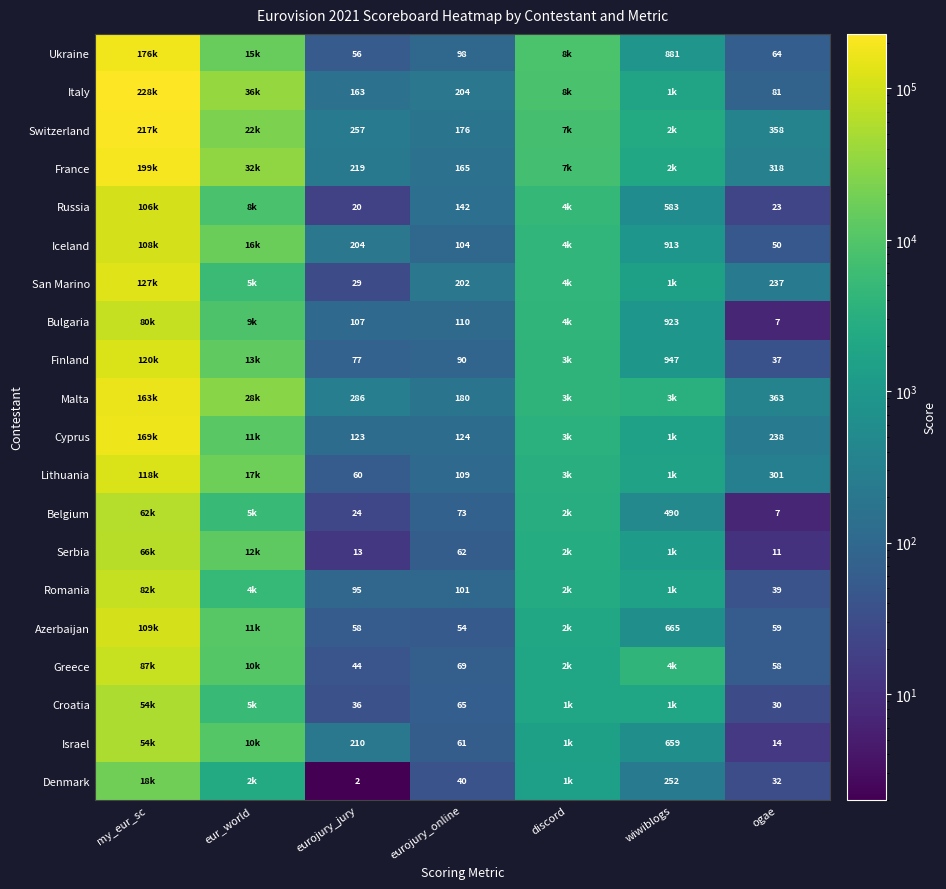

True or false: Belgium has a value of 19 at eurojury_online.

False